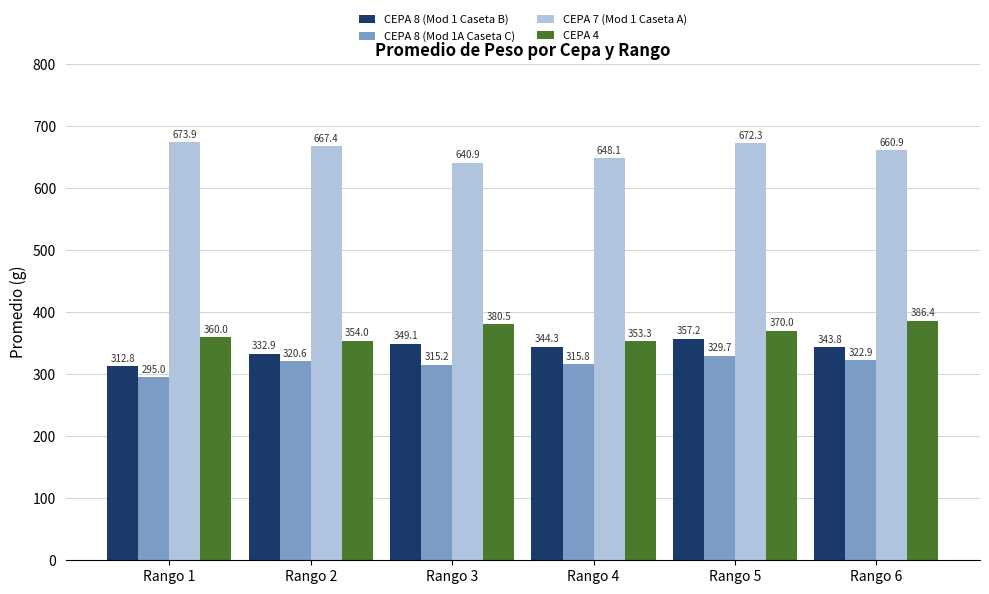

Is the value of CEPA 8 (Mod 1A Caseta C) at Rango 3 greater than the value of CEPA 8 (Mod 1 Caseta B) at Rango 5?

No